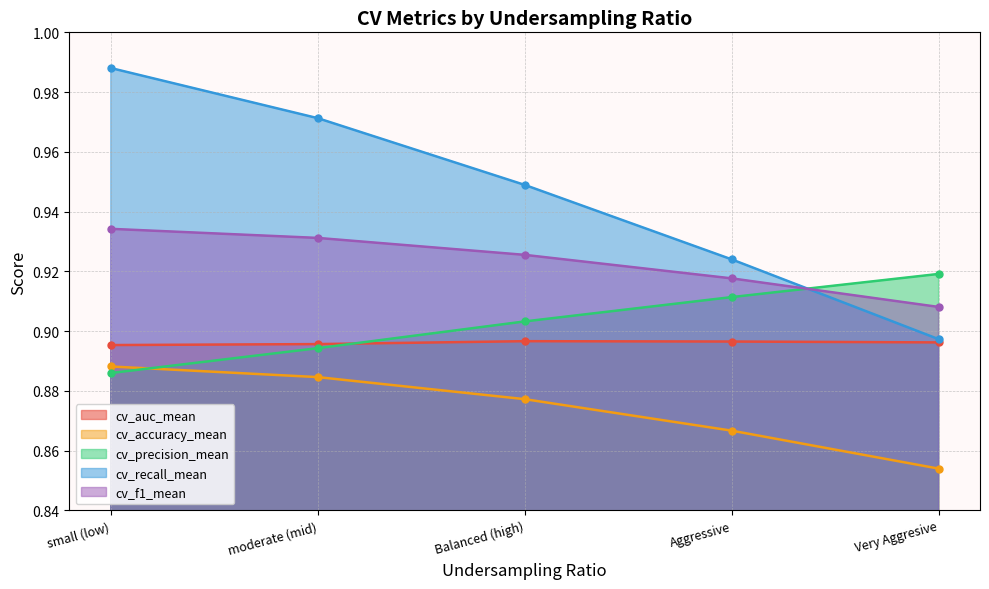

Which series ends up on top after the final intersection of cv_f1_mean and cv_recall_mean?

cv_f1_mean